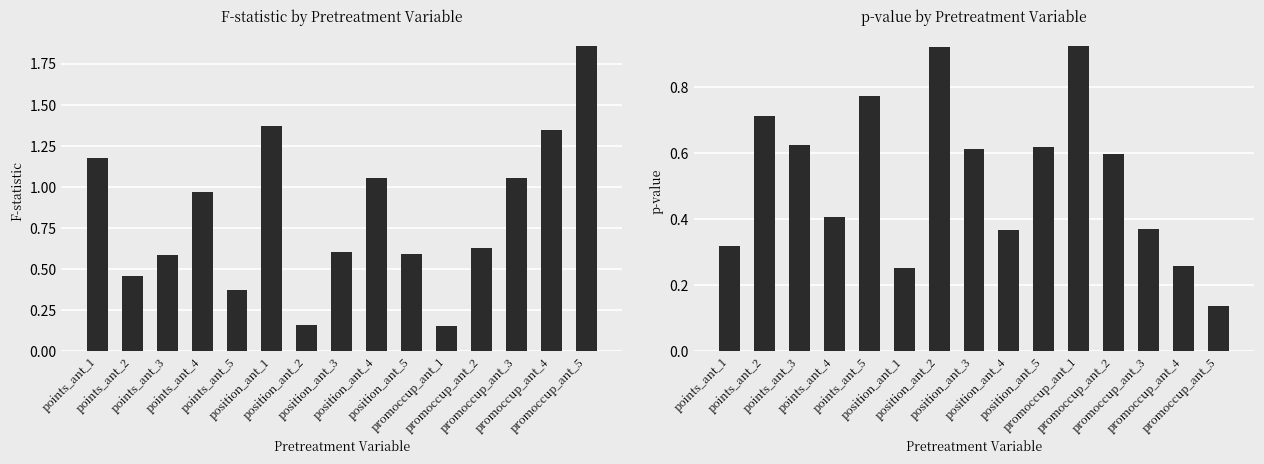

List the series in order of their peak value, lowest first.

p-value, F-statistic